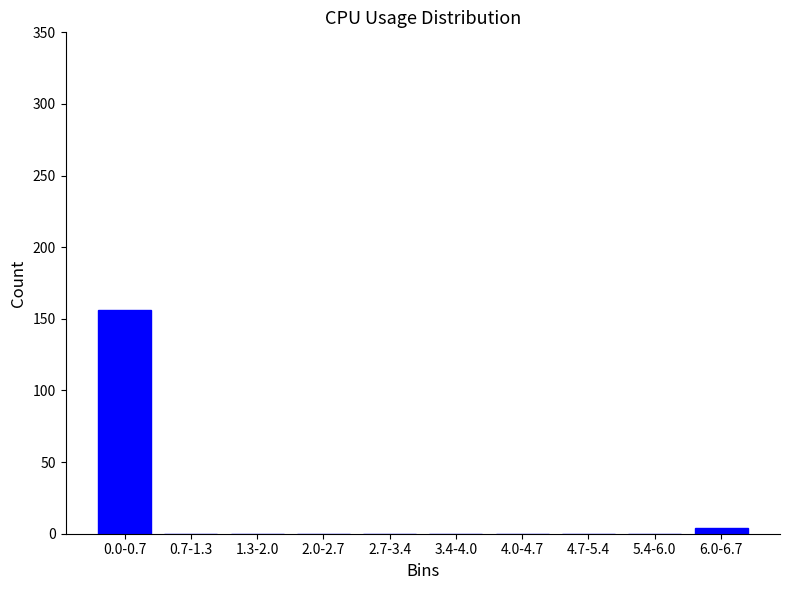

Reading left to right, extract all data points from this chart.

0.0-0.7=156	0.7-1.3=0	1.3-2.0=0	2.0-2.7=0	2.7-3.4=0	3.4-4.0=0	4.0-4.7=0	4.7-5.4=0	5.4-6.0=0	6.0-6.7=4